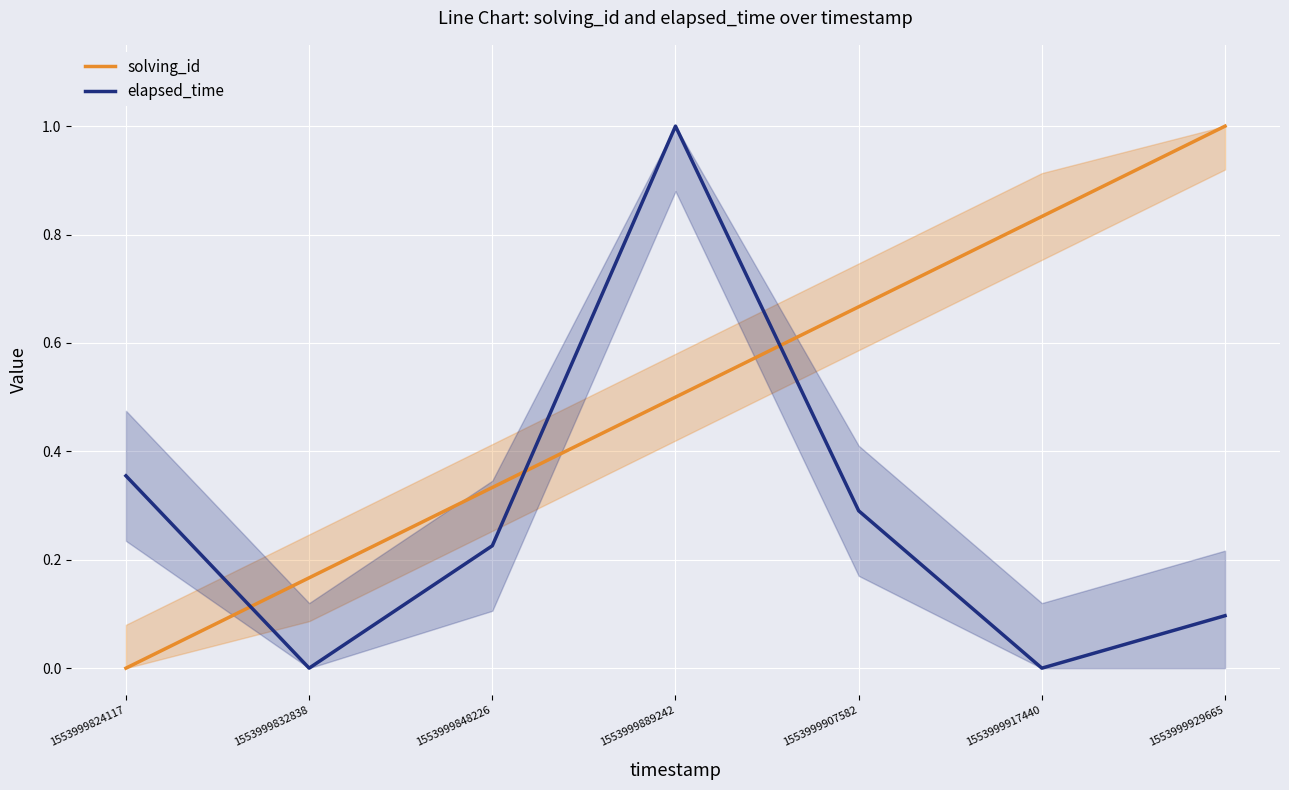

Which series has the largest total across all categories?

solving_id